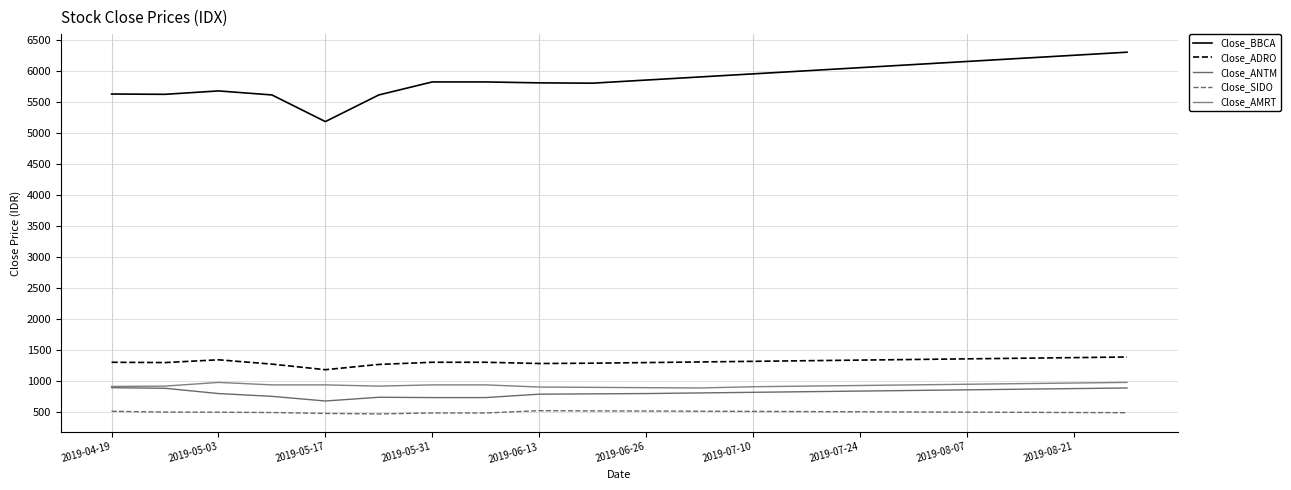

What are all the series names shown in the legend?

Close_BBCA, Close_ADRO, Close_ANTM, Close_SIDO, Close_AMRT